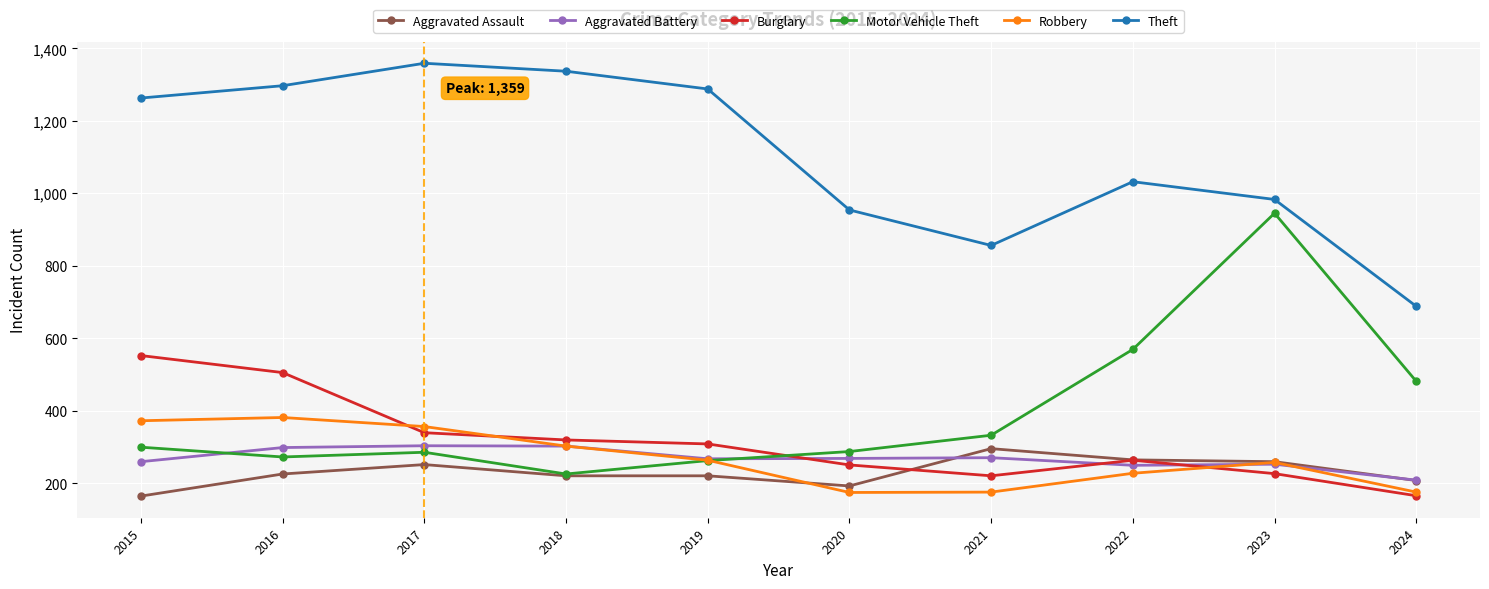

What is the total value across all series at 2022?

2604